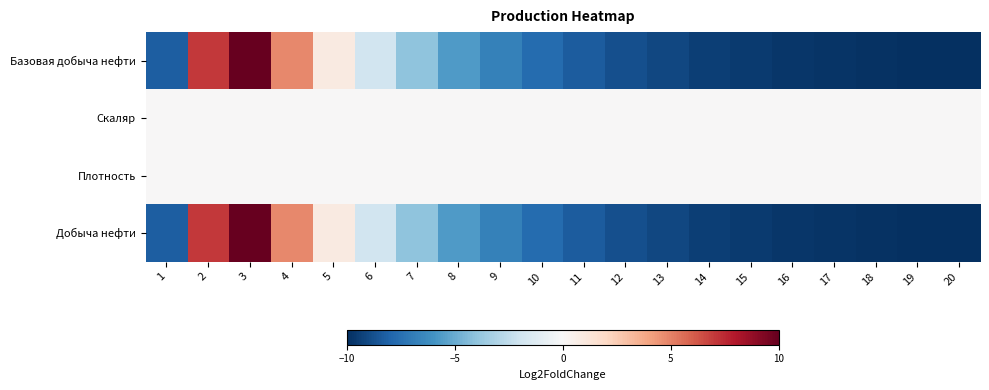

Which series has the largest range (max minus min)?

Базовая добыча нефти